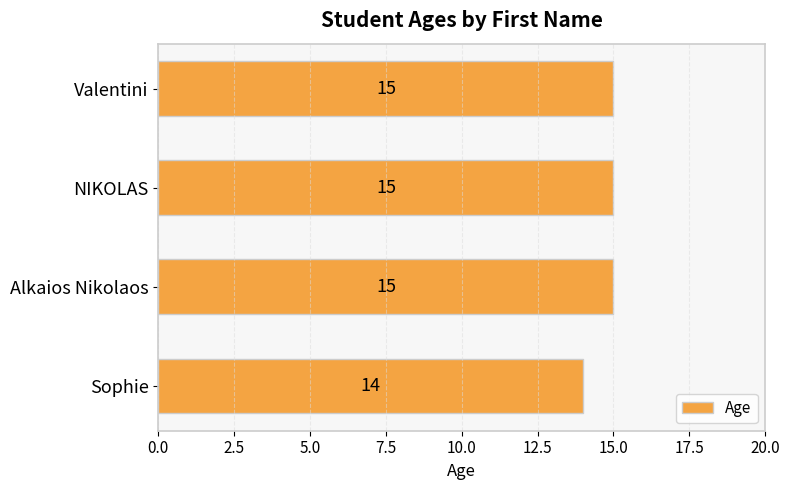

The value at NIKOLAS is 15. True or false?

True